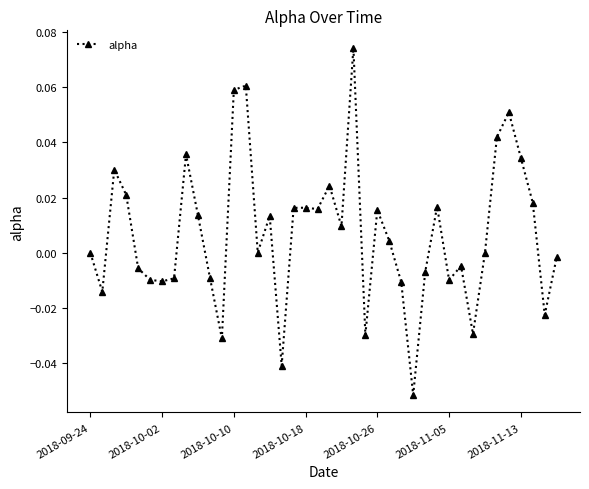

True or false: there are more than 2 points higher than both neighbors.

True